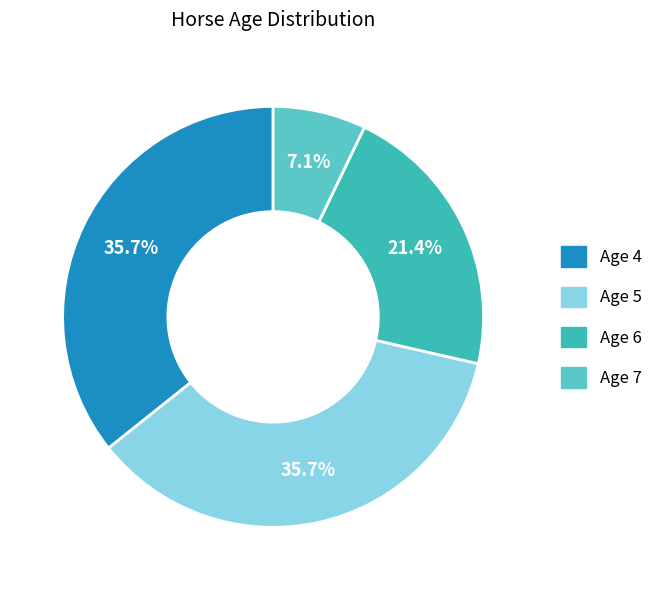

Does Age 7 account for over 50% of the chart?

No